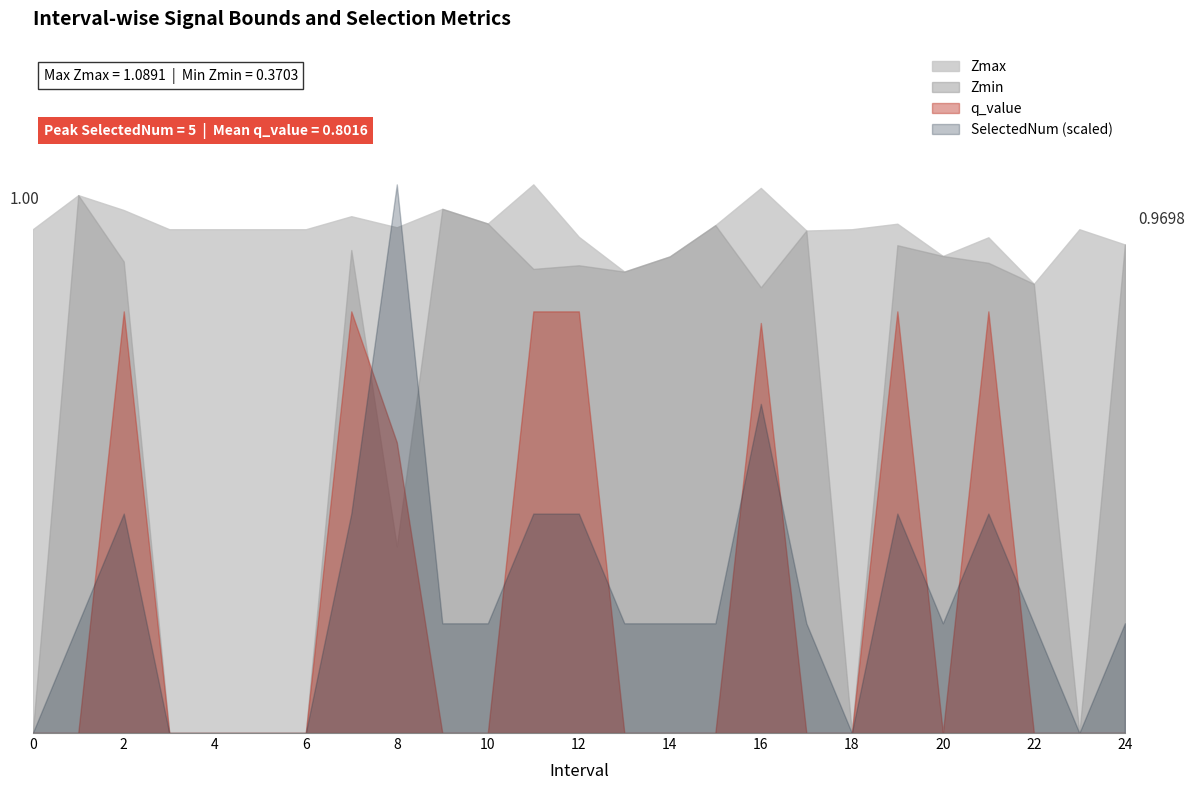

Reading left to right, transcribe all the data shown in this chart.

Zmax: 1.0	1.1	1.0	1.0	1.0	1.0	1.0	1.0	1.0	1.0	1.0	1.1	1.0	0.9	0.9	1.0	1.1	1.0	1.0	1.0	0.9	1.0	0.9	1.0	1.0
Zmin: 0.0	1.1	0.9	0.0	0.0	0.0	0.0	1.0	0.4	1.0	1.0	0.9	0.9	0.9	0.9	1.0	0.9	1.0	0.0	1.0	0.9	0.9	0.9	0.0	1.0
q_value: 0.0	-0.0	0.8	0.0	0.0	0.0	0.0	0.8	0.6	-0.0	-0.0	0.8	0.8	-0.0	-0.0	-0.0	0.8	-0.0	0.0	0.8	-0.0	0.8	-0.0	0.0	-0.0
SelectedNum: 0.0	1.0	2.0	0.0	0.0	0.0	0.0	2.0	5.0	1.0	1.0	2.0	2.0	1.0	1.0	1.0	3.0	1.0	0.0	2.0	1.0	2.0	1.0	0.0	1.0